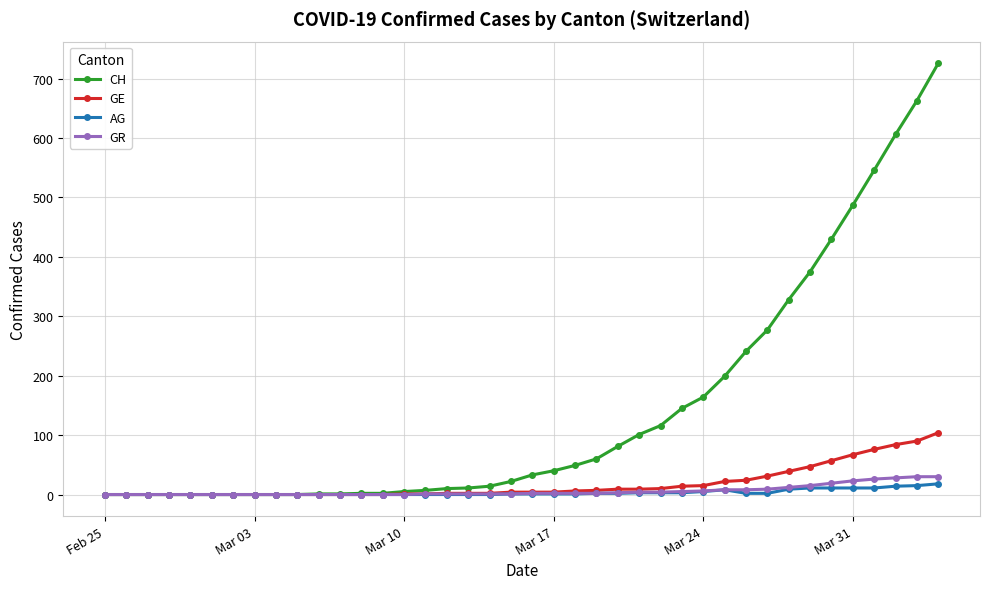

What is the maximum value shown in the chart?

726